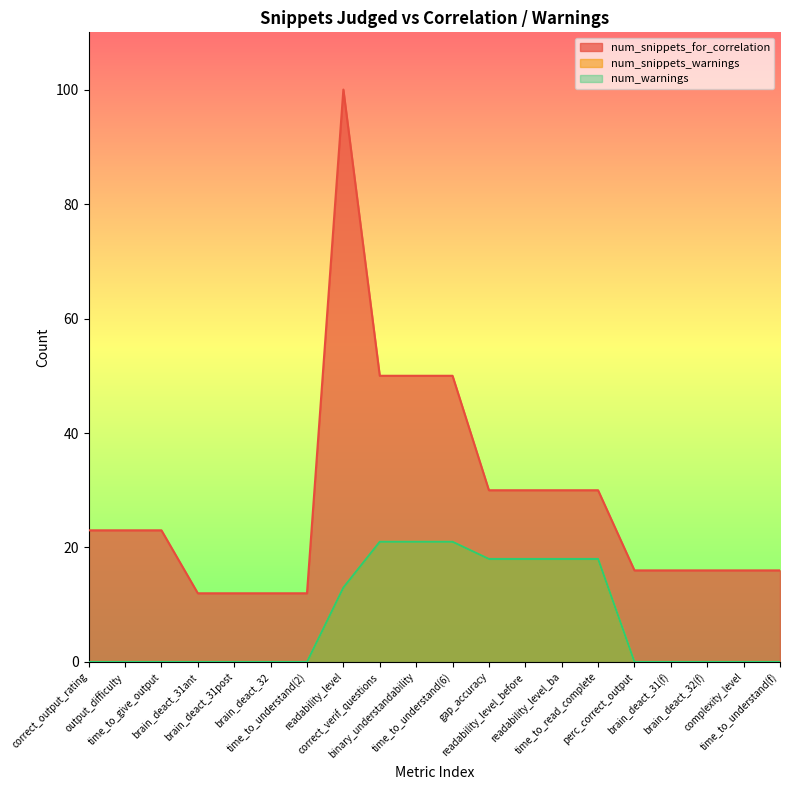

Does the chart display data point markers on the line(s)?

No